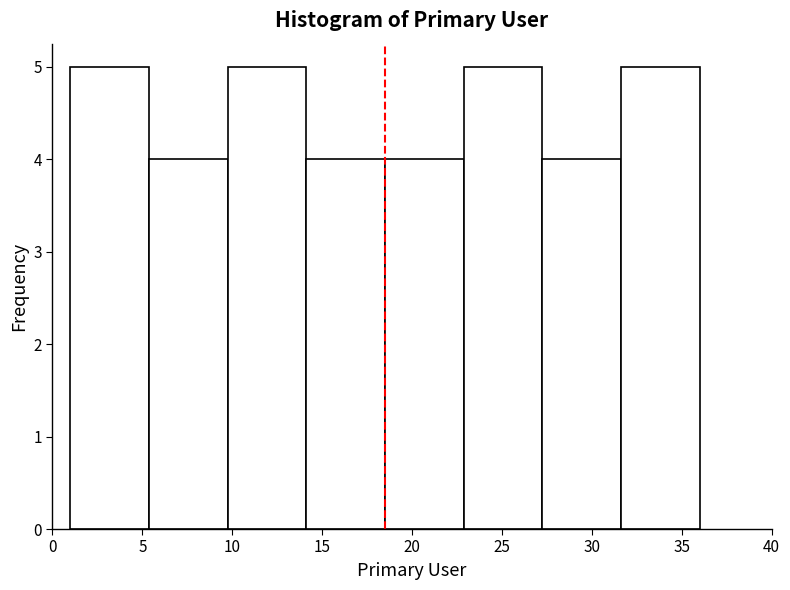

Reading left to right, transcribe this chart: for each bar, give the range it covers on the x-axis and its height. Neither the bar edges nor the heights are printed on the chart, so give them approximately, as read against the axes.

1.0 to 5.5: 5
5.5 to 10.0: 4
10.0 to 14.0: 5
14.0 to 18.5: 4
18.5 to 23.0: 4
23.0 to 27.5: 5
27.5 to 31.5: 4
31.5 to 36.0: 5